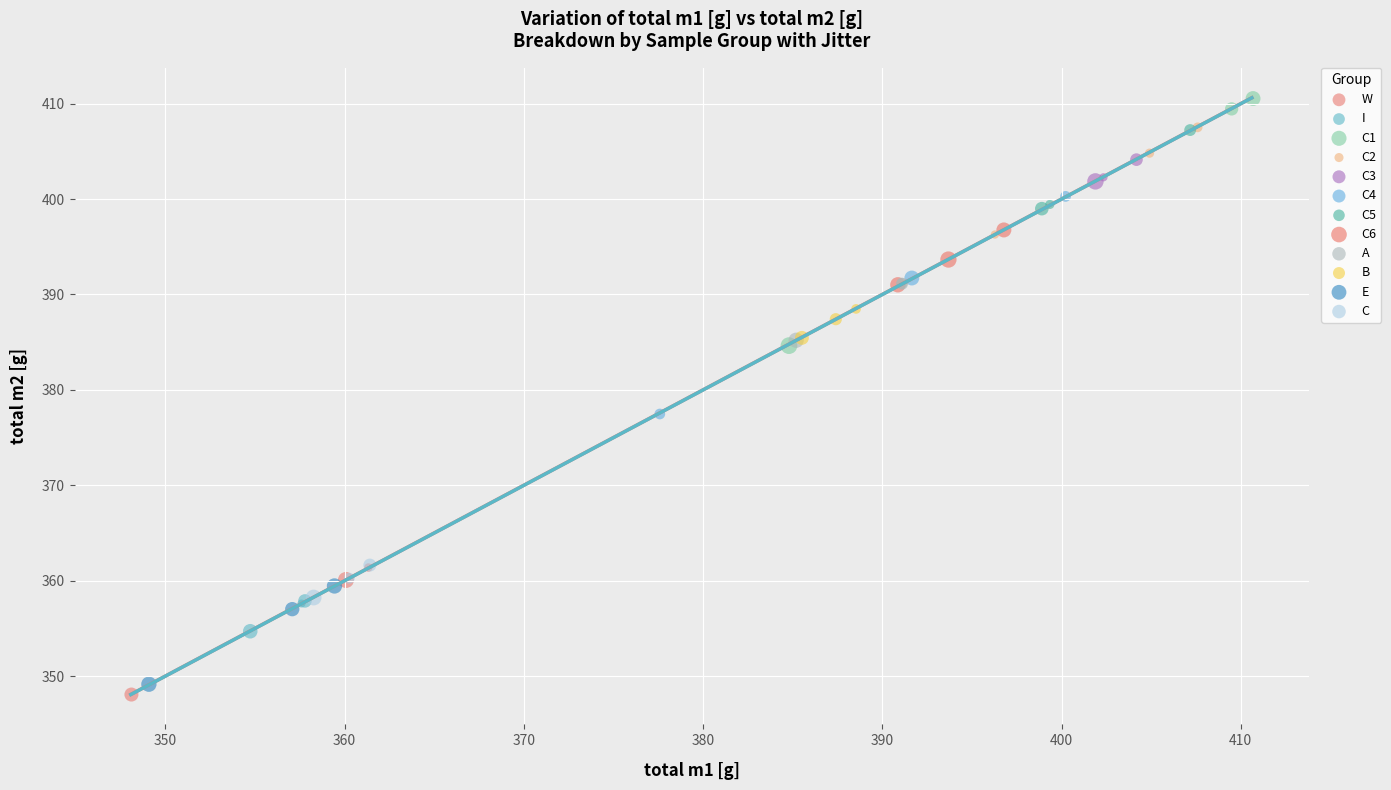

Which series contains the highest Y value?

C1